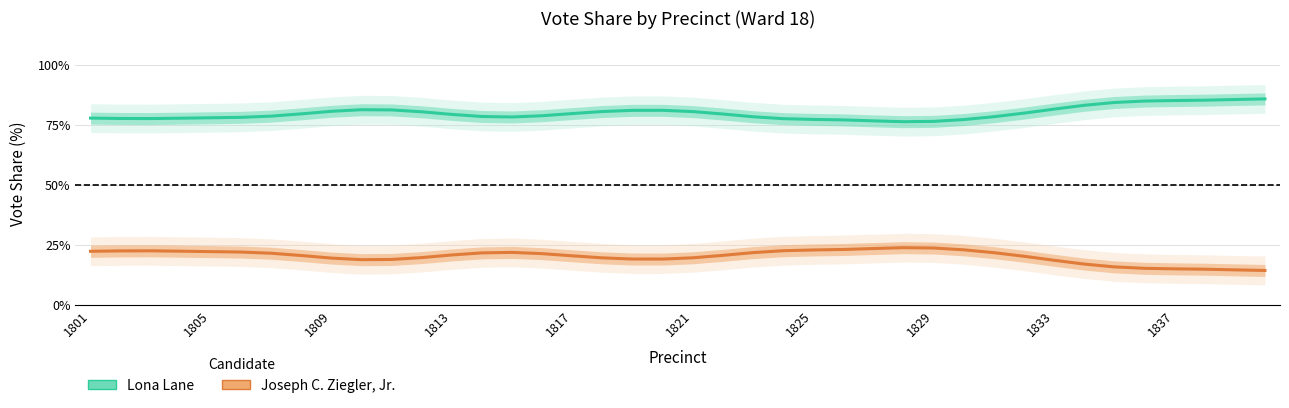

How many values in the Lona Lane series exceed 79?

21